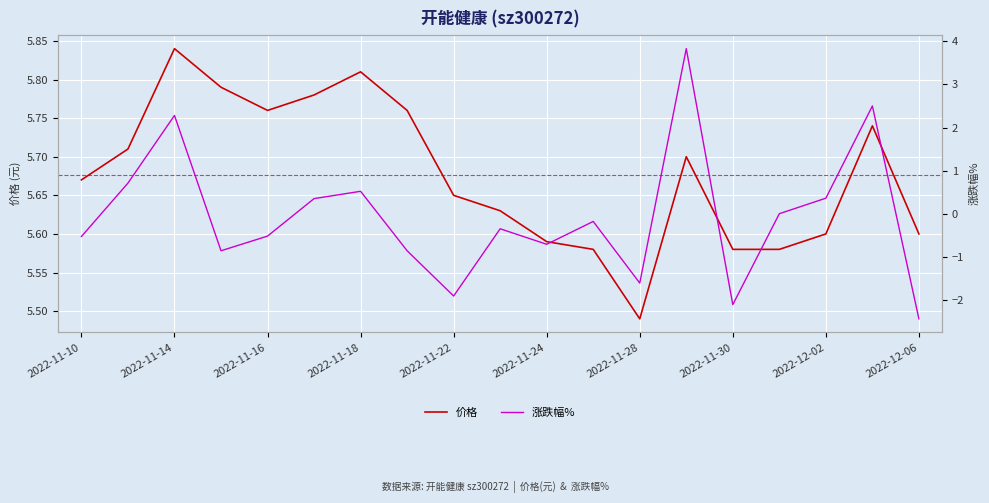

At which label is 价格 closest to 5?

2022-11-28